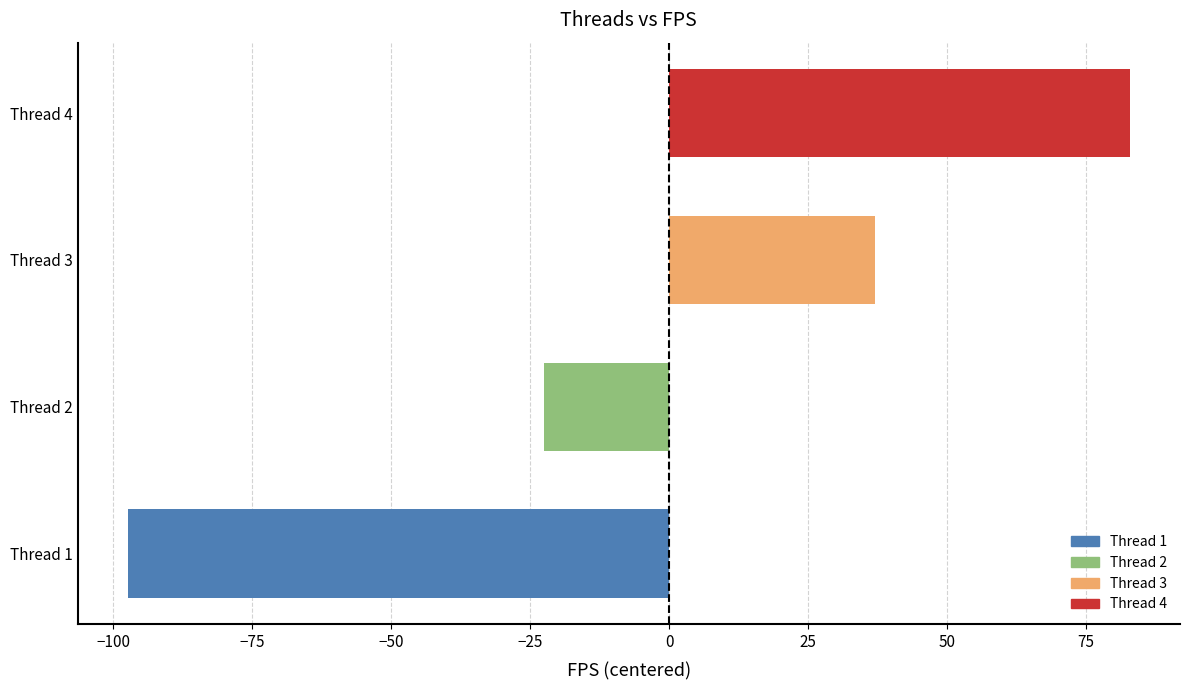

How many values exceed 37?

2